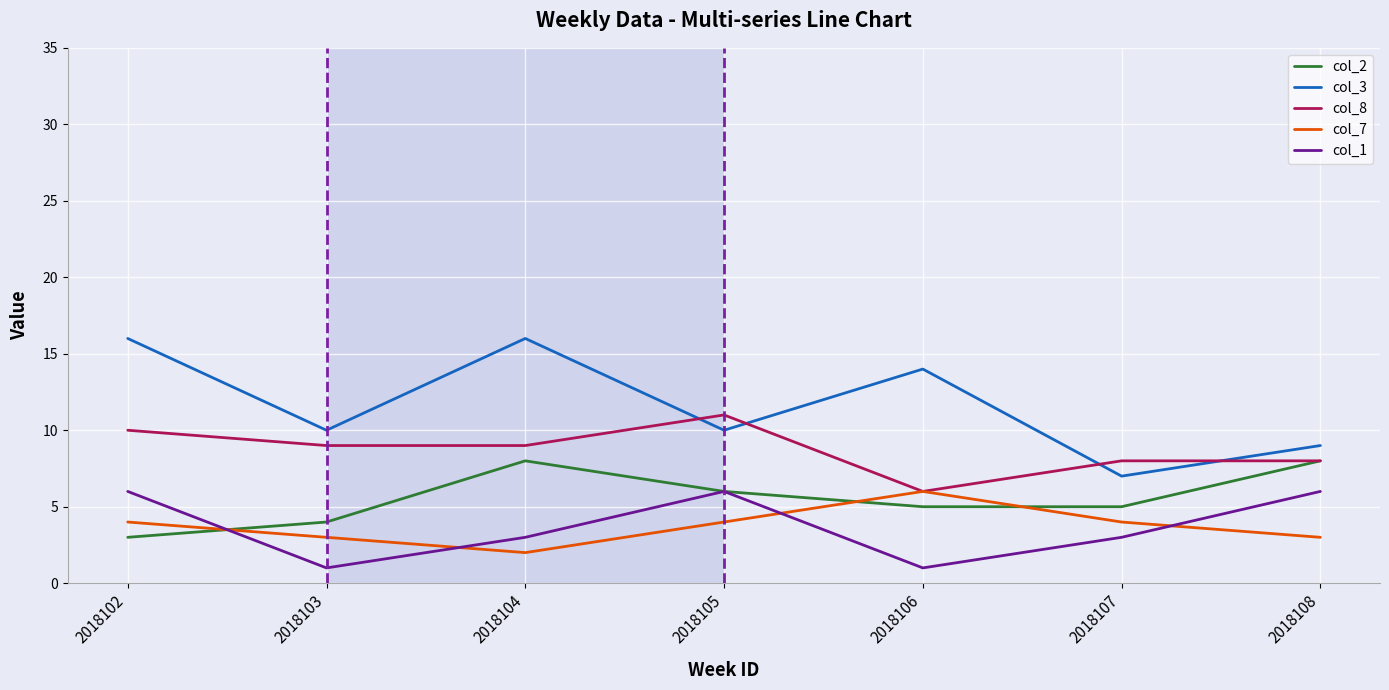

Is it true that col_1 equals 1 at 2018106?

True